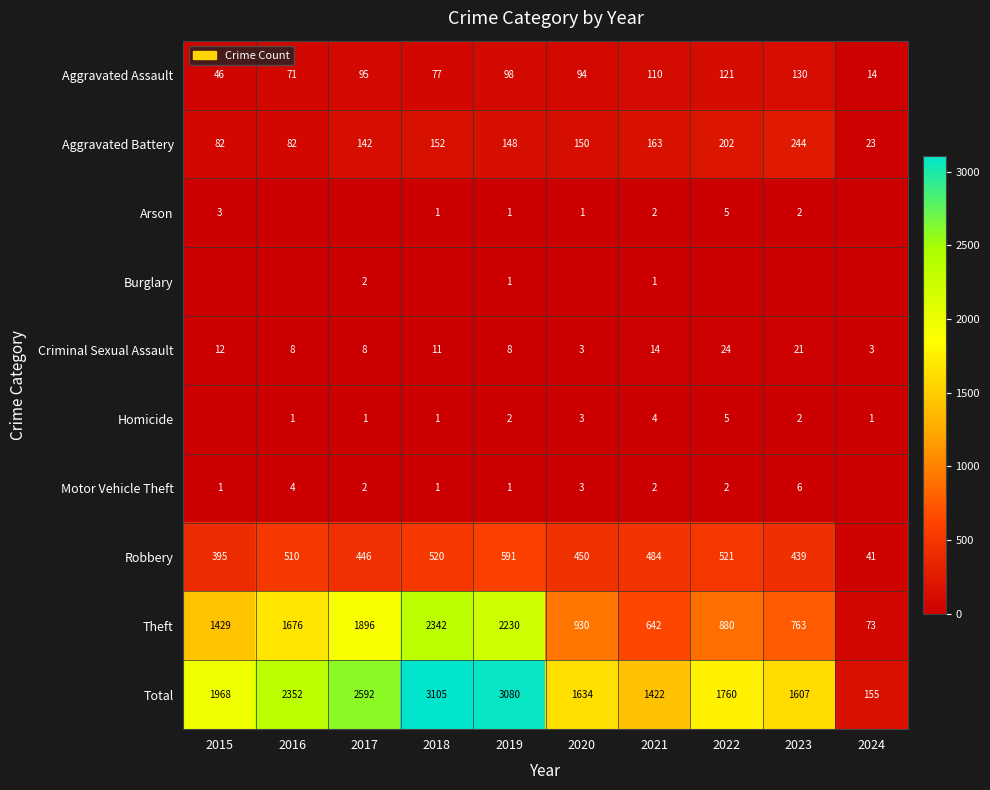

The Theft series shows 1429 at 2015. True or false?

True